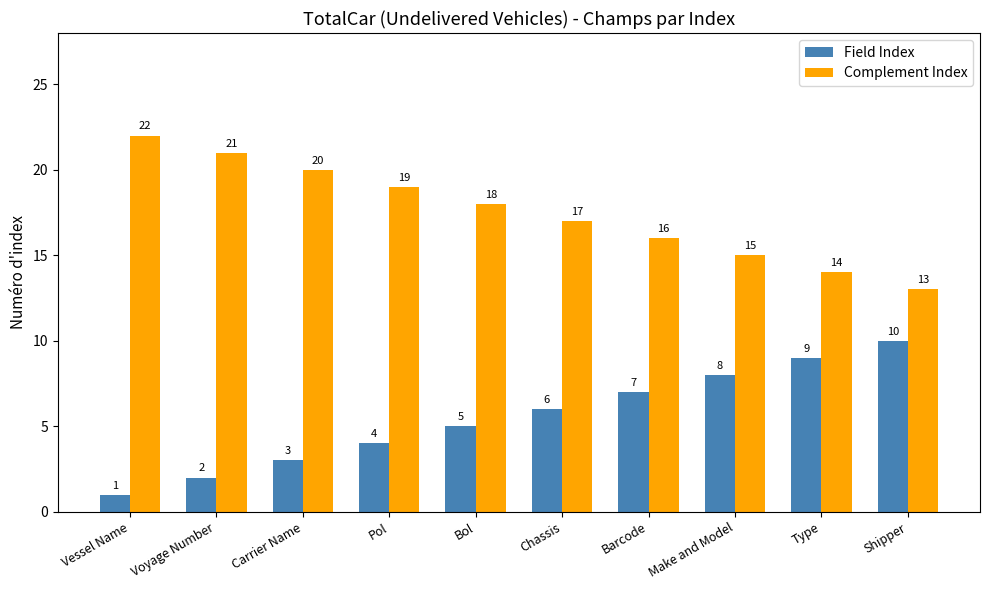

What is the difference between the highest and lowest values at Pol?

15